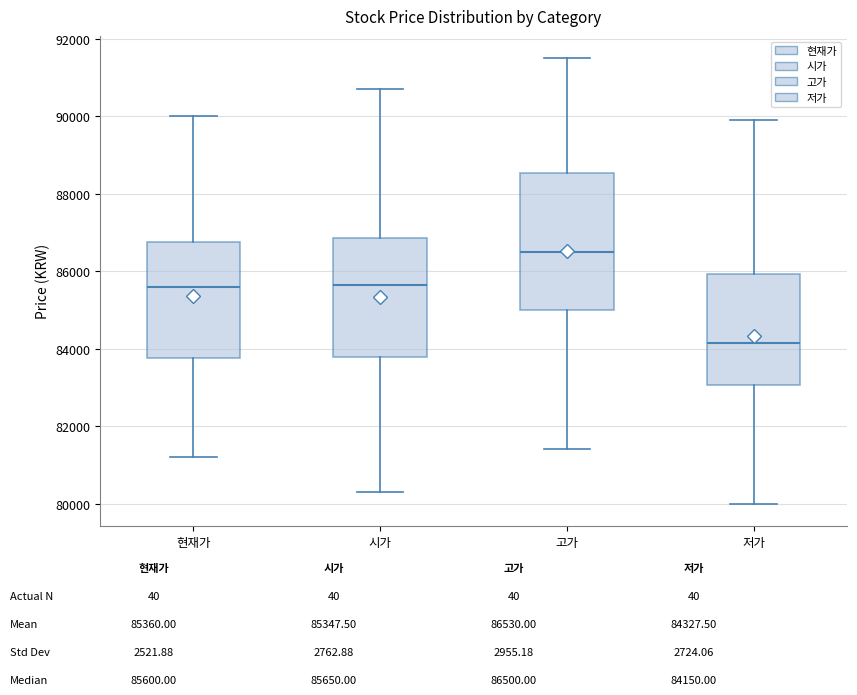

Which box is the tallest, from its lower edge to its upper edge?

고가